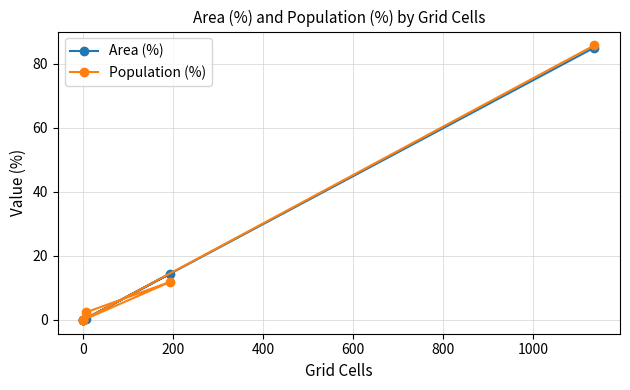

True or false: Population (%) has more than 1 interior local peaks.

False